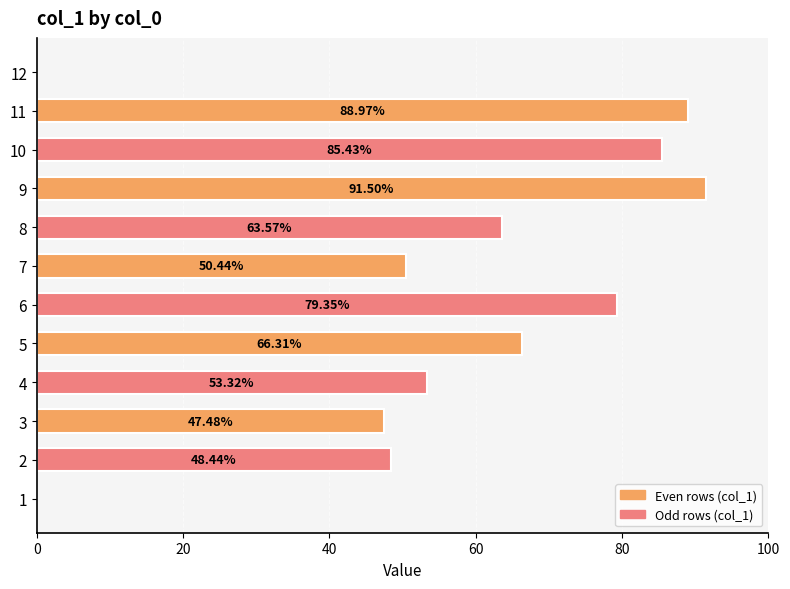

How many data points does each series have?

12